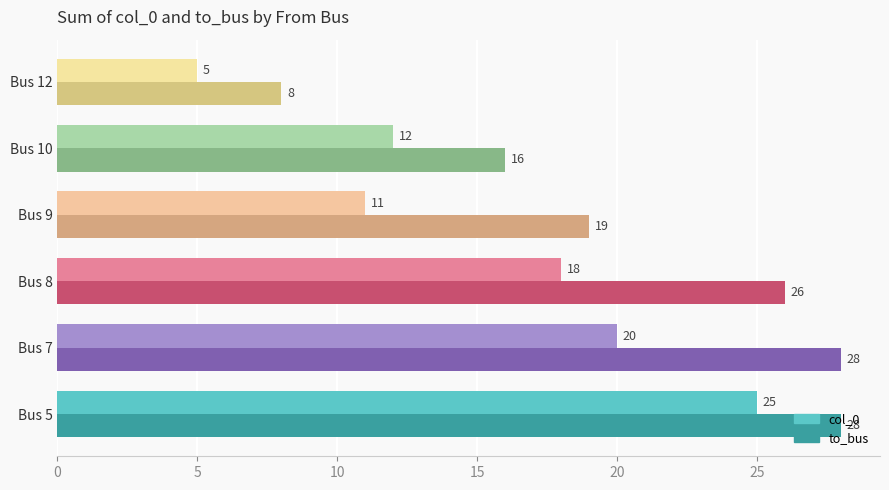

What is the minimum value for col_0?

5